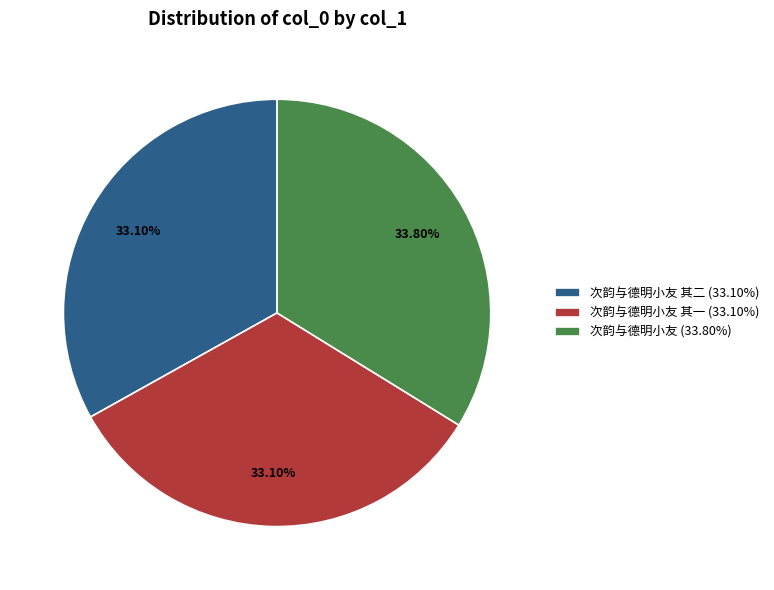

Do 次韵与德明小友 (33.80%) and 次韵与德明小友 其二 (33.10%) together represent more than half of the pie?

Yes